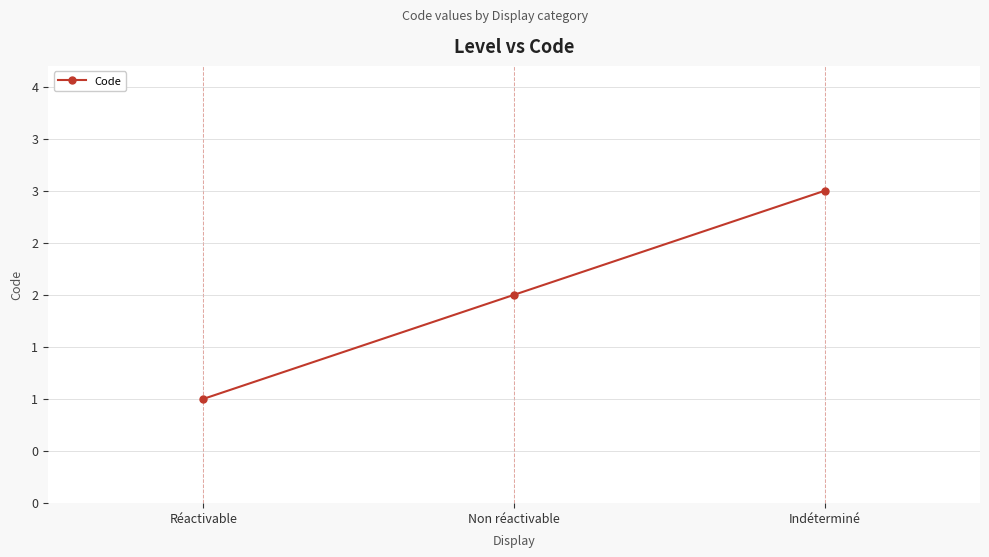

What is the label of the 2nd point from the right?

Non réactivable